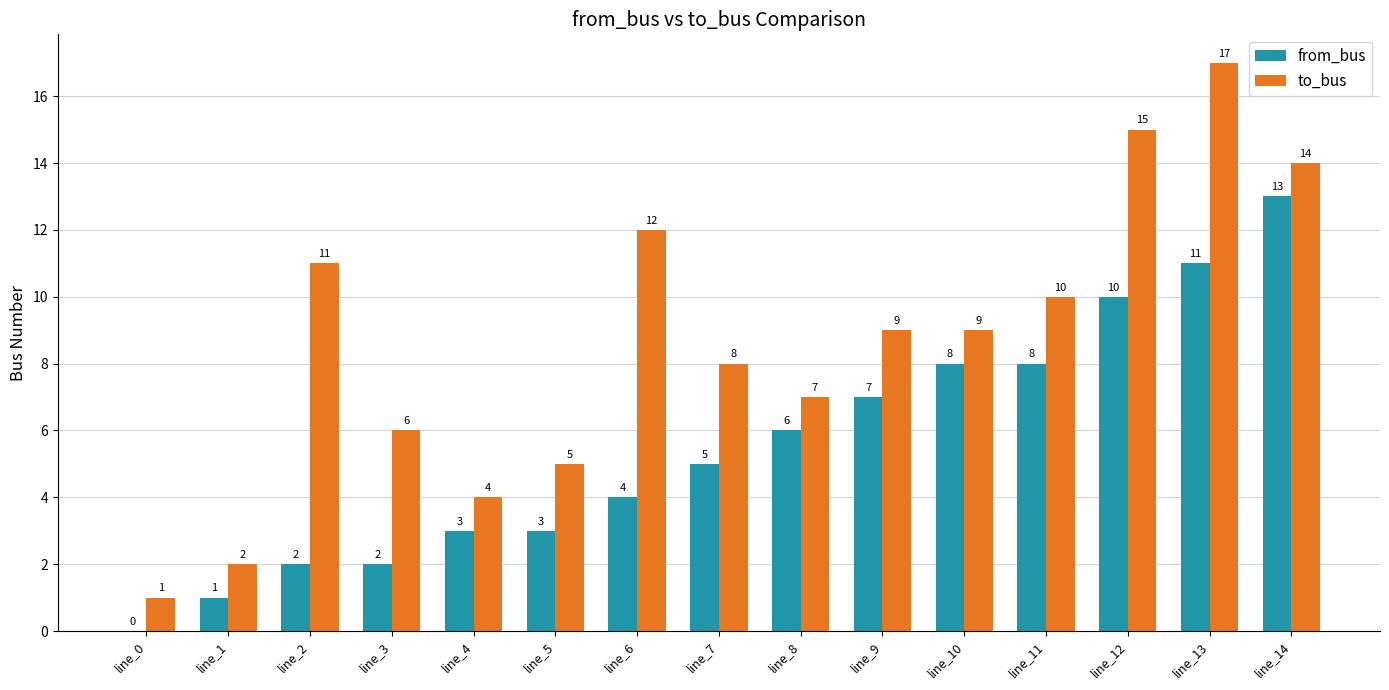

What is the difference between the to_bus values at line_8 and line_0?

6